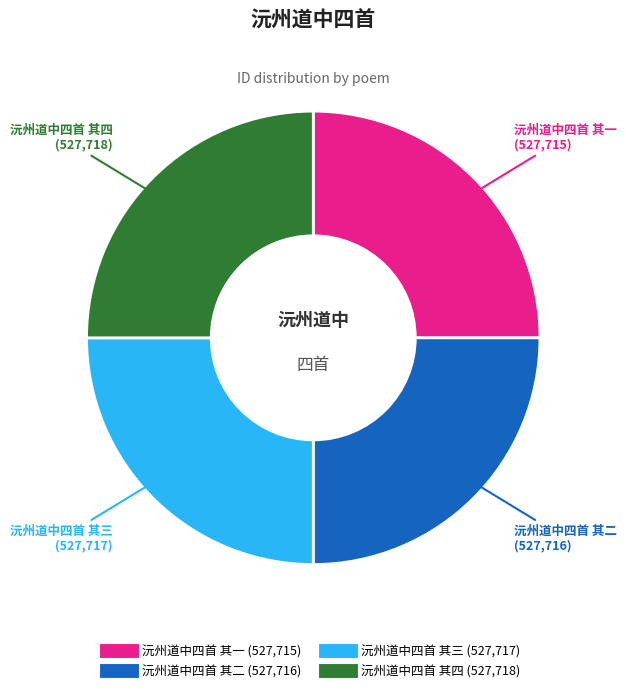

What is the ratio of the value at 沅州道中四首 其三 to the value at 沅州道中四首 其四?

1.0